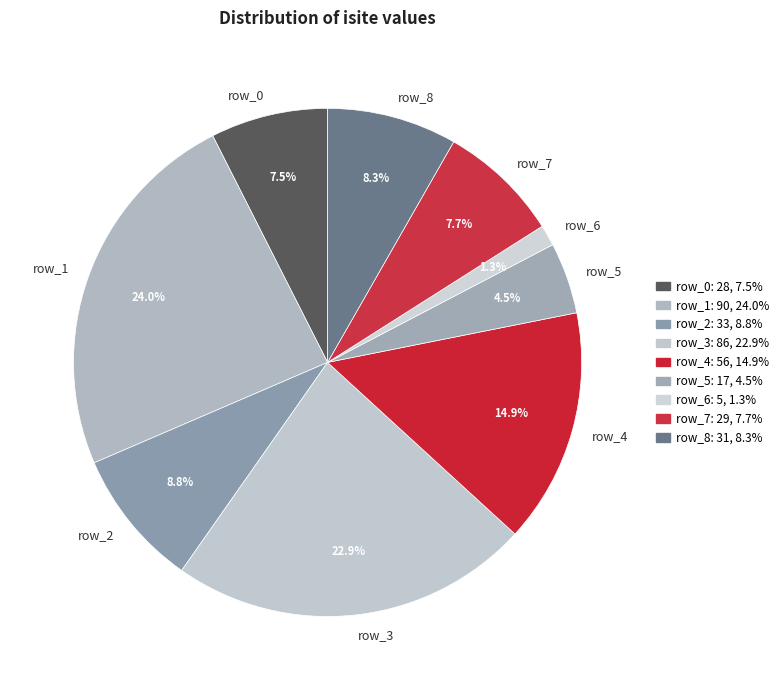

How many slices are in this pie chart?

9